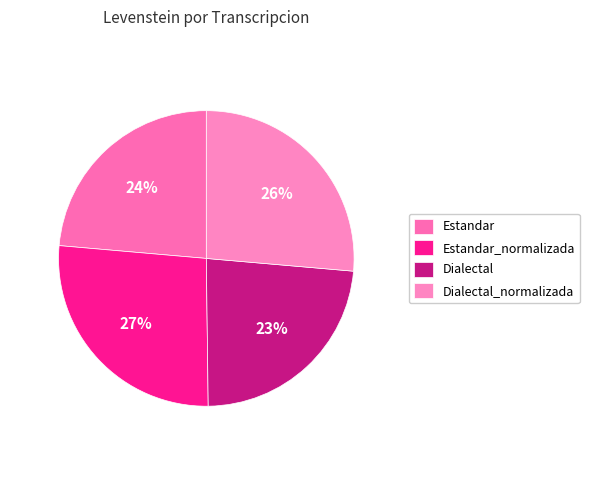

Which slice is the largest?

Estandar_normalizada